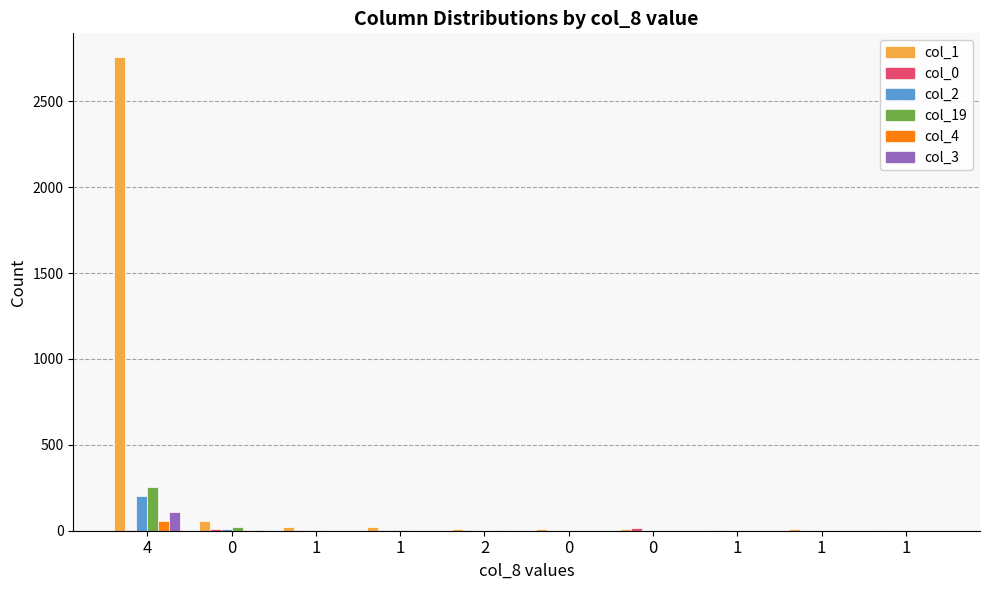

How many distinct data groups are displayed?

6